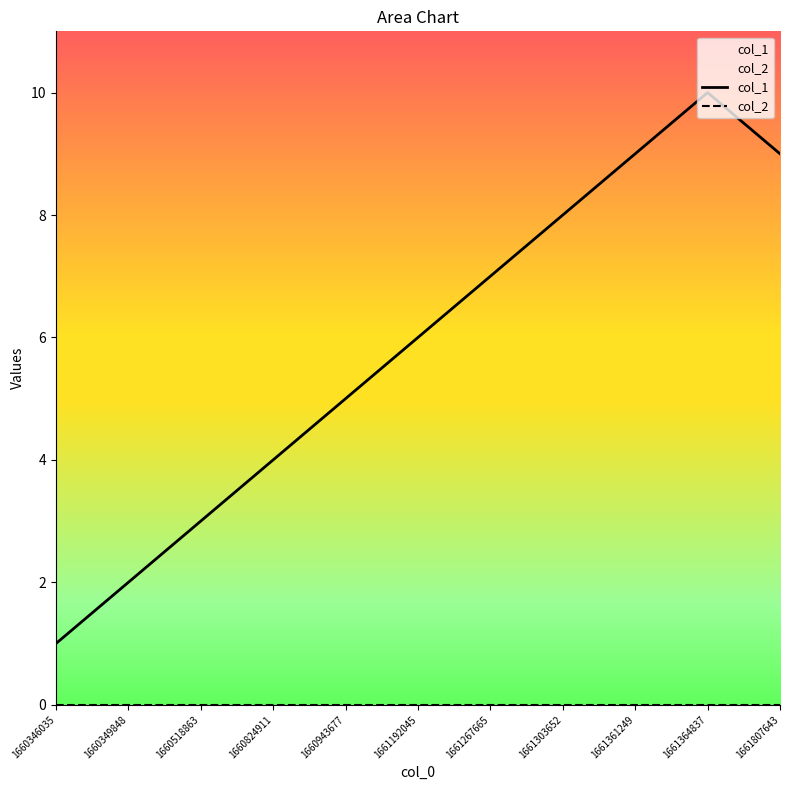

What is the sum of all values?

64